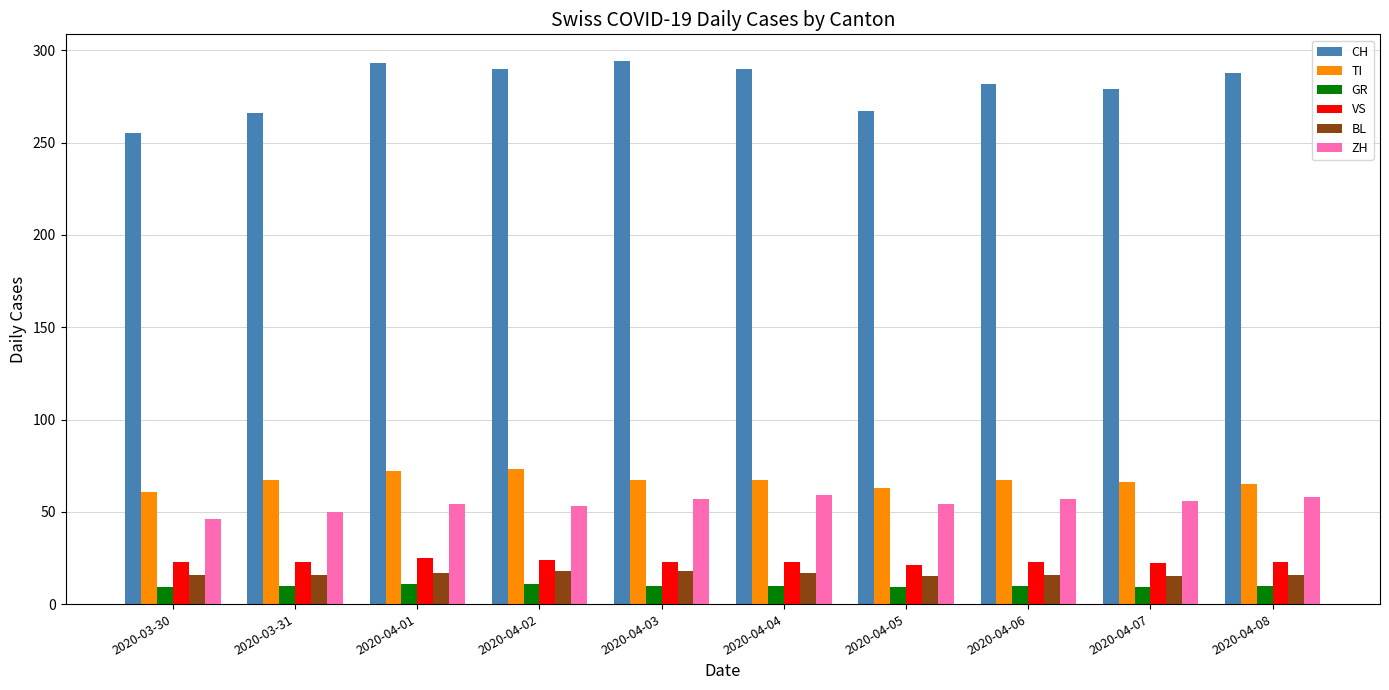

Read the TI value at 2020-04-03, to the nearest 10.

70